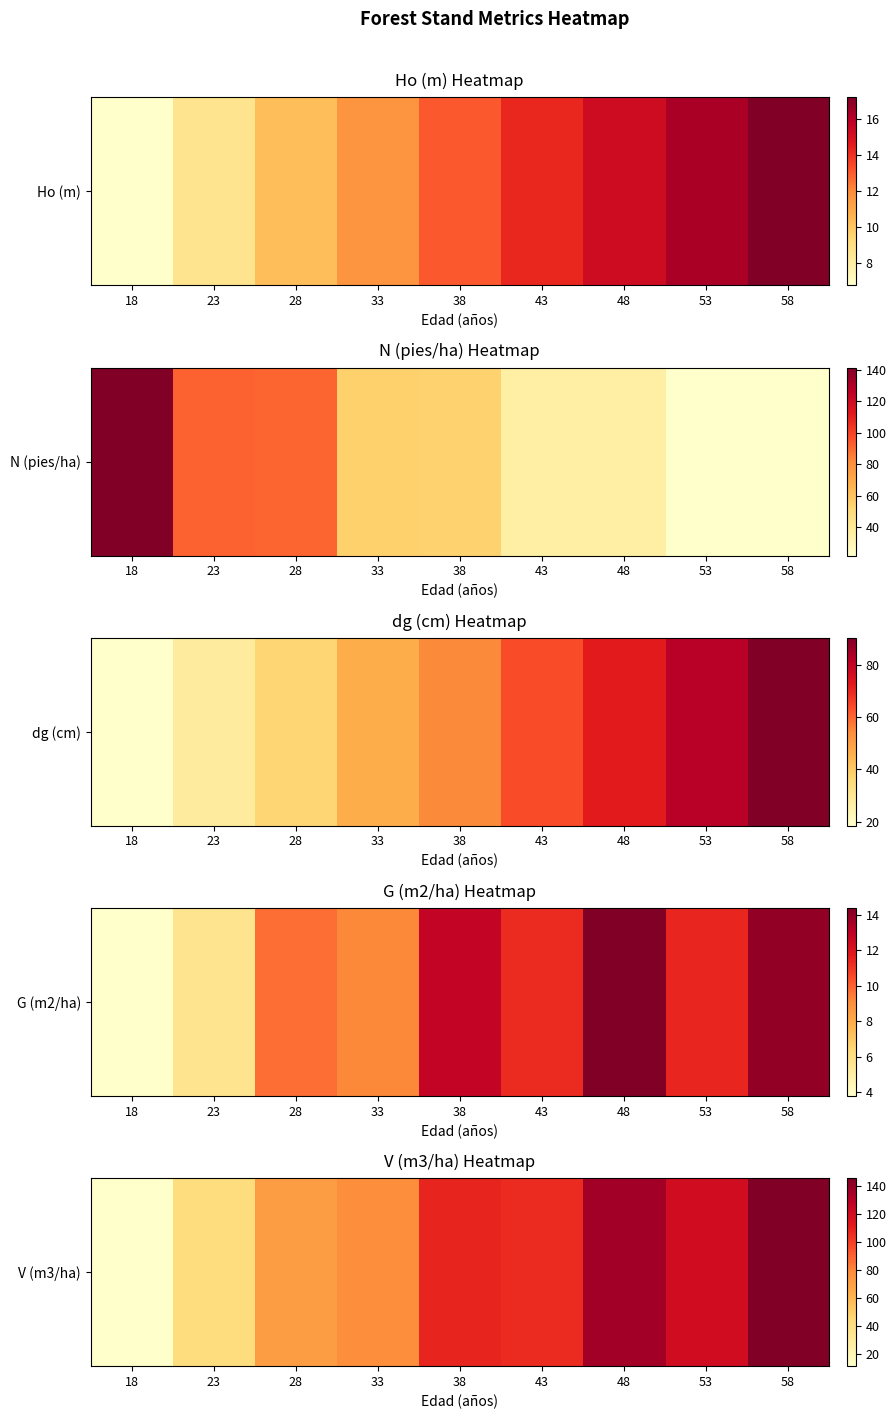

Rank the categories by value from lowest to highest.

18, 23, 28, 33, 43, 38, 53, 48, 58